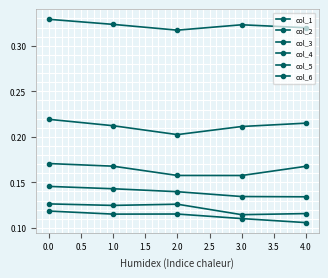

Which series has the largest total across all categories?

col_1